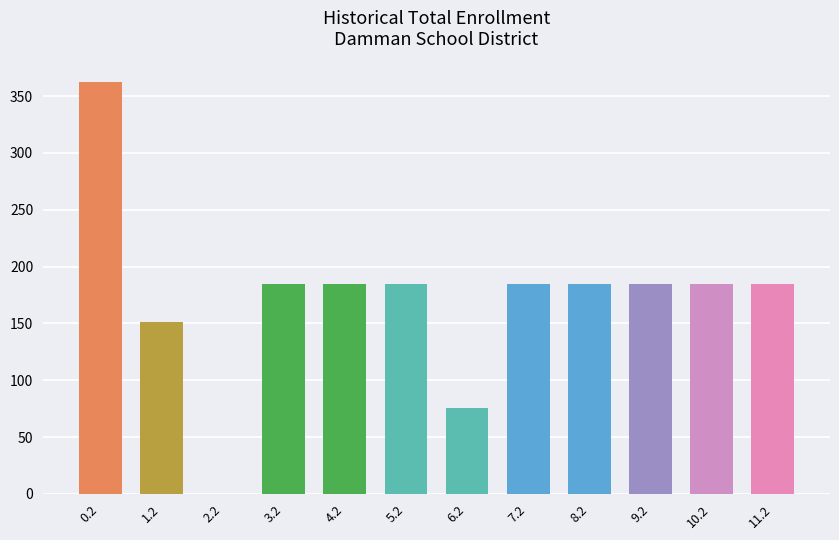

What is the sum of all values?

2063.5